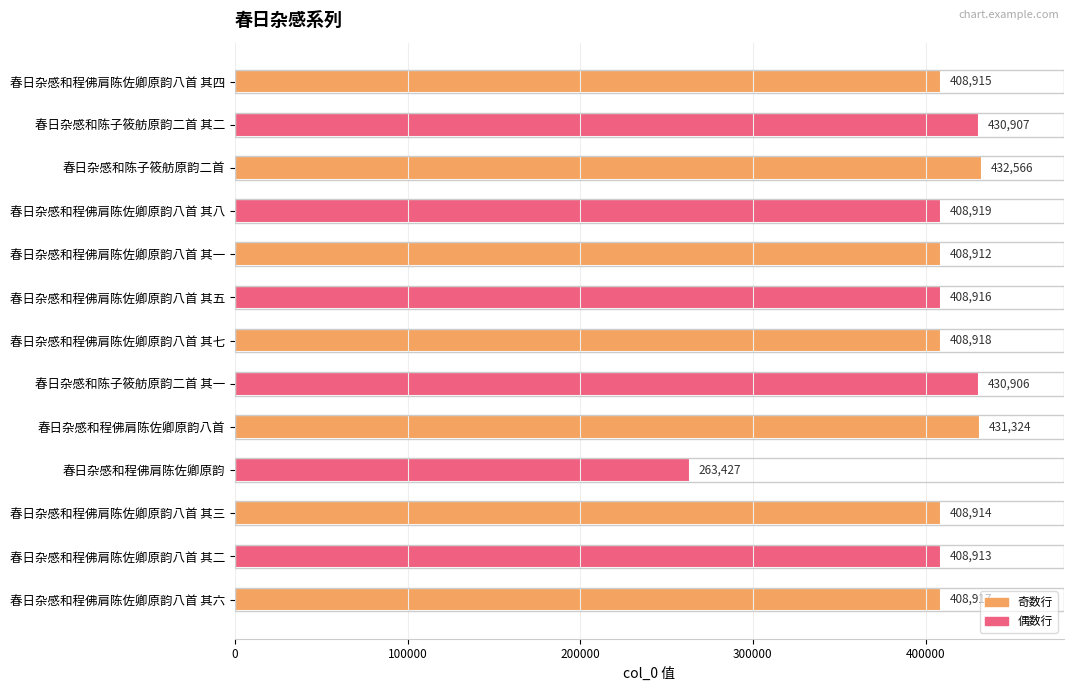

What is the smallest value displayed?

263427